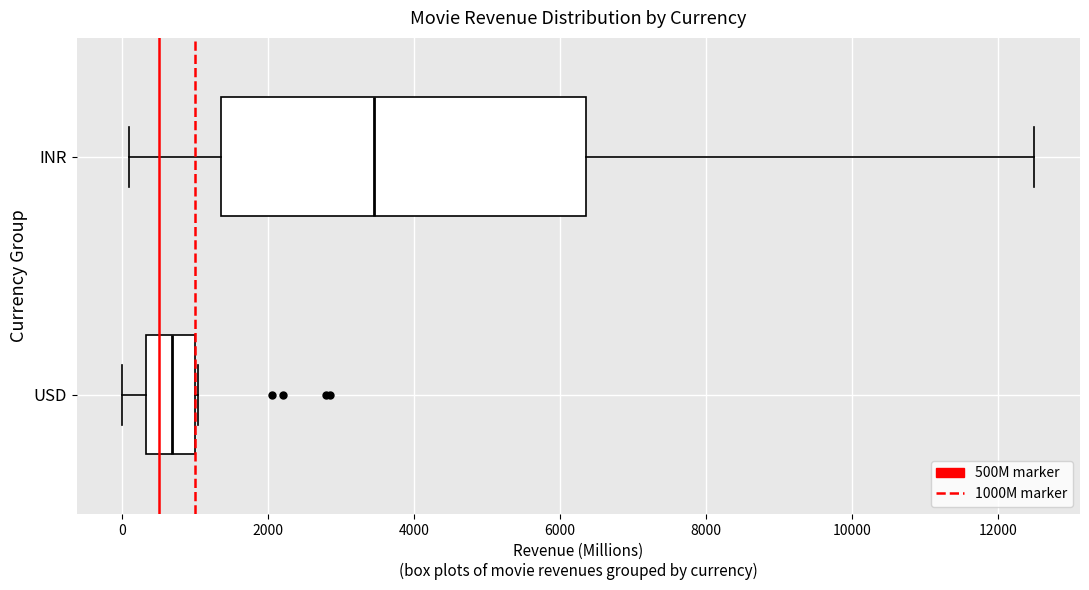

Reading bottom to top, read every box against the x-axis: the position of its median line, the range the box covers, and the ends of its whiskers. The values are not printed on the chart, so give them approximately, as read against the axis.

USD: median 600, box 400 to 1000, whiskers 0 to 1000
INR: median 3400, box 1400 to 6400, whiskers 200 to 12600